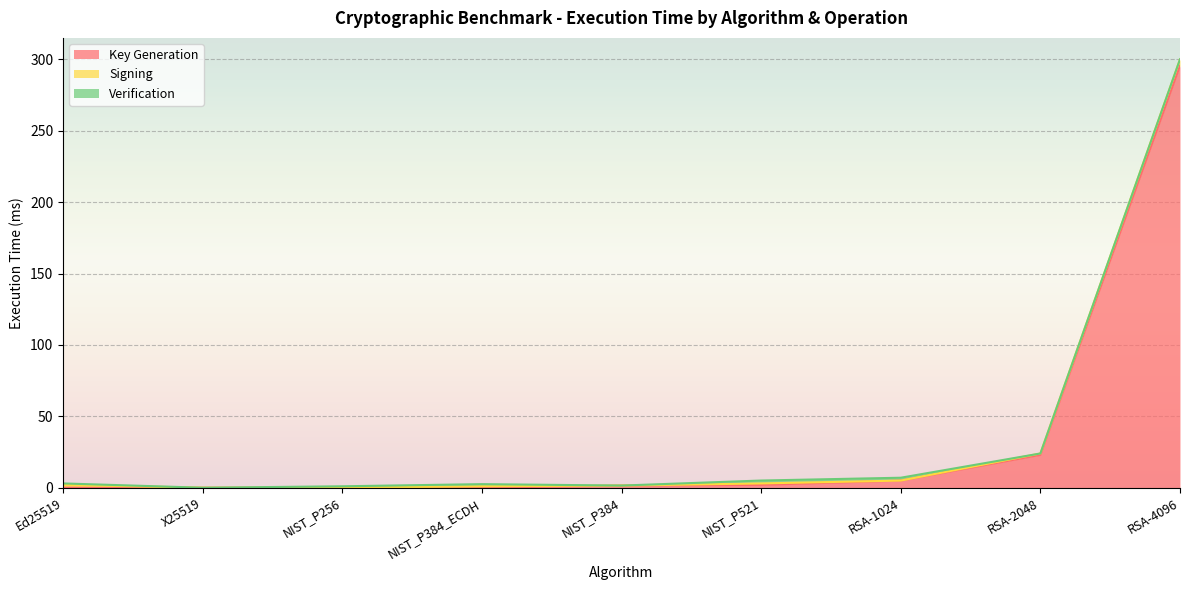

How many data points in Signing are above 0?

5